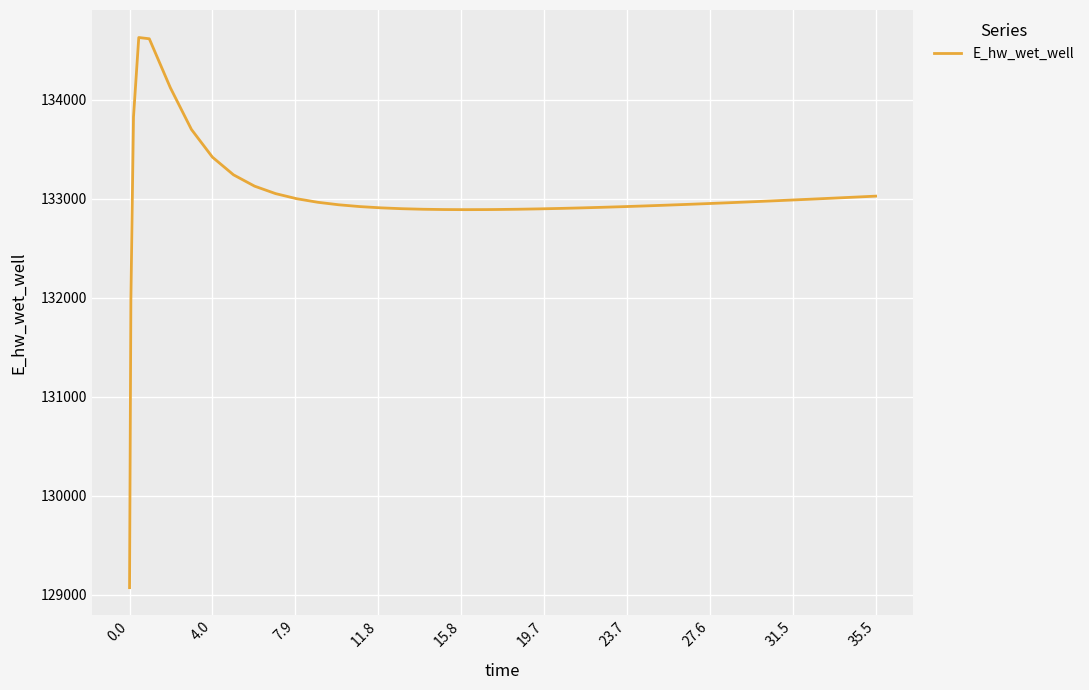

What is the minimum value shown in the chart?

129070.3